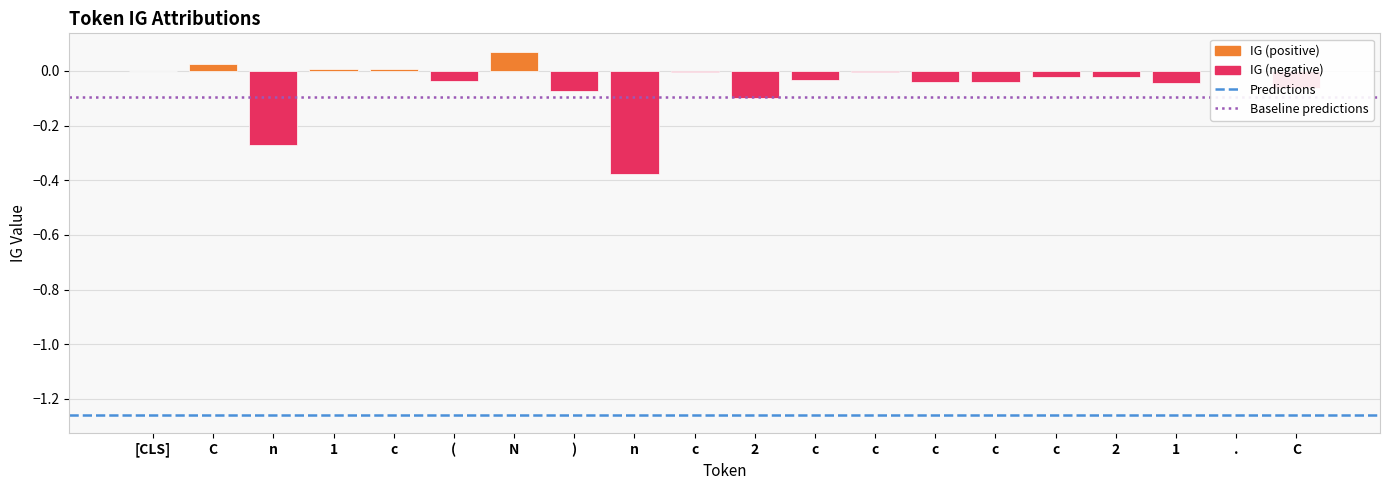

Are the bars horizontal?

No